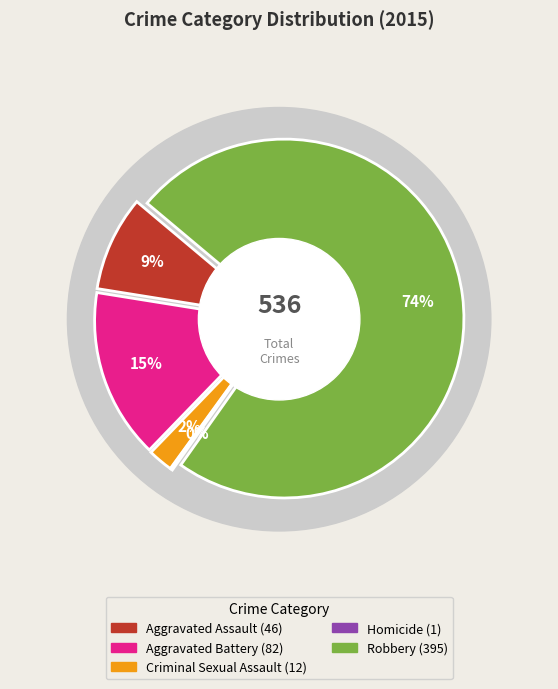

Is there a majority slice in this chart?

Yes